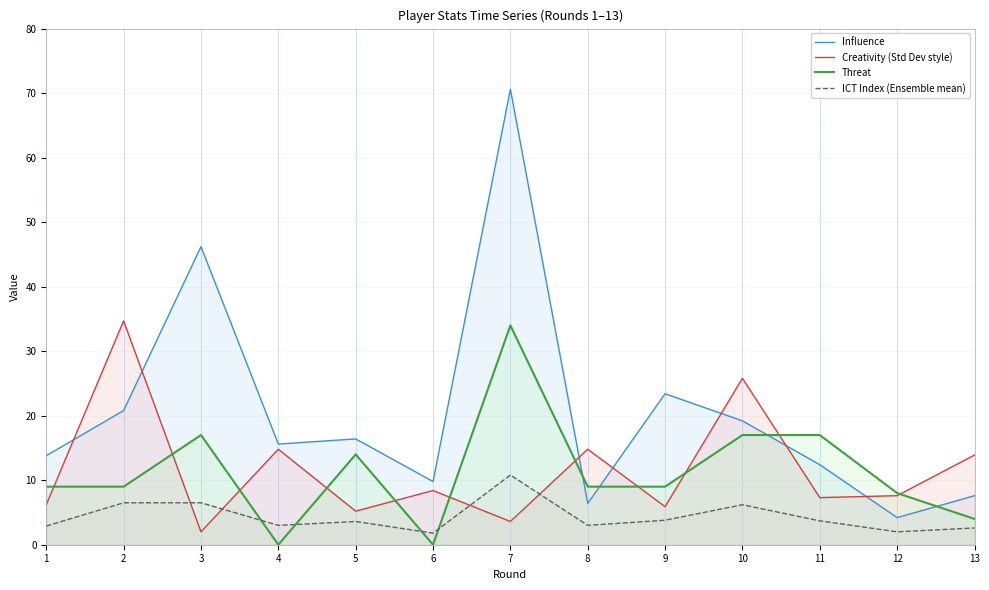

Reading left to right, transcribe all the data shown in this chart.

Influence: 1=13.8	2=20.8	3=46.2	4=15.6	5=16.4	6=9.8	7=70.6	8=6.4	9=23.4	10=19.2	11=12.4	12=4.2	13=7.6
Creativity (Std Dev style): 1=6.2	2=34.7	3=2.0	4=14.8	5=5.2	6=8.4	7=3.6	8=14.8	9=5.9	10=25.8	11=7.3	12=7.6	13=13.9
Threat: 1=9.0	2=9.0	3=17.0	4=0.0	5=14.0	6=0.0	7=34.0	8=9.0	9=9.0	10=17.0	11=17.0	12=8.0	13=4.0
ICT Index (Ensemble mean): 1=2.9	2=6.5	3=6.5	4=3.0	5=3.6	6=1.8	7=10.8	8=3.0	9=3.8	10=6.2	11=3.7	12=2.0	13=2.6